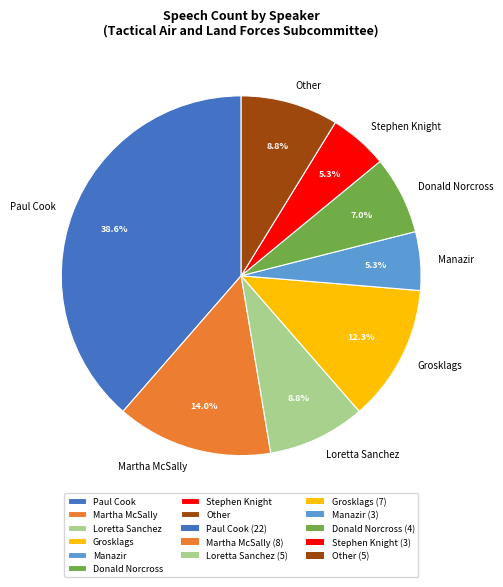

Which has a higher value, Paul Cook or Stephen Knight?

Paul Cook